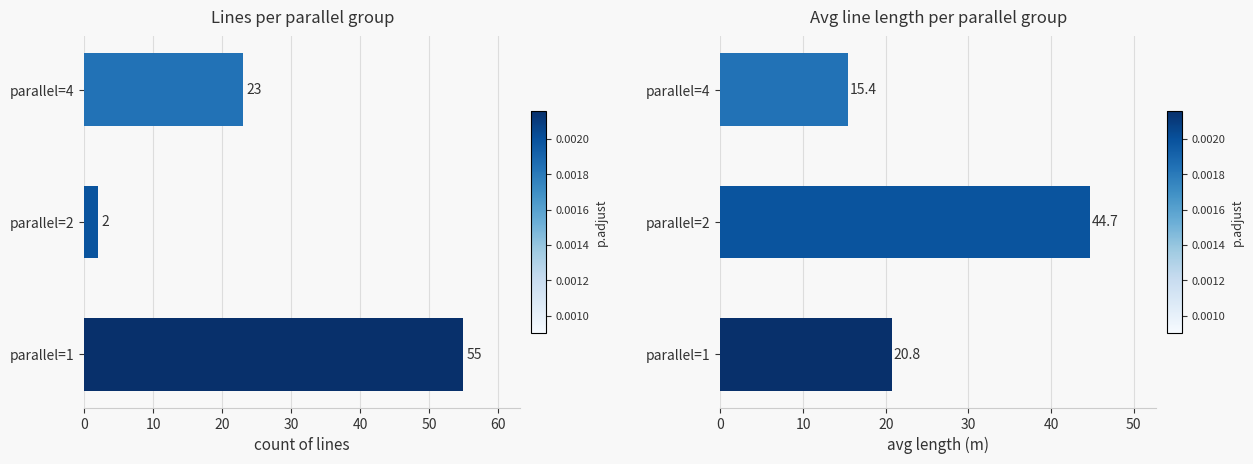

At how many categories does at least one series exceed 33?

2